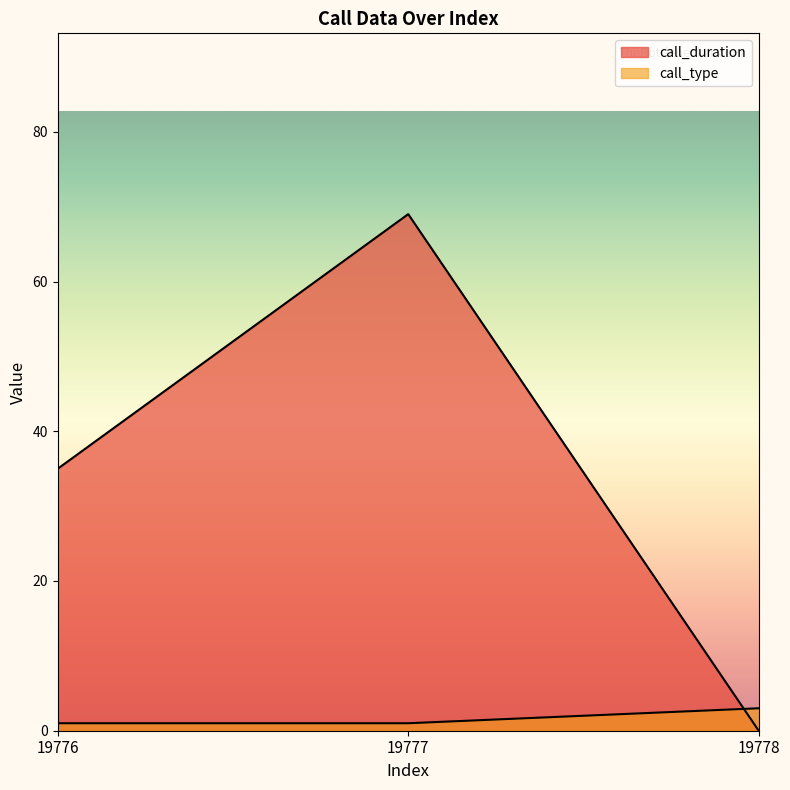

Where is call_duration nearest to the value 34?

19776